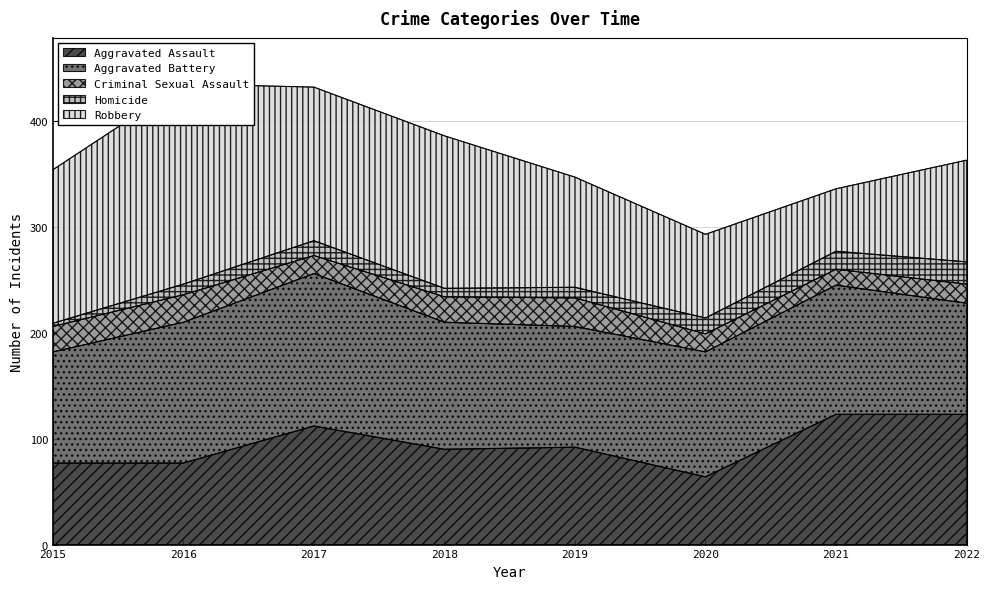

Where is the first local maximum for Criminal Sexual Assault?

2016